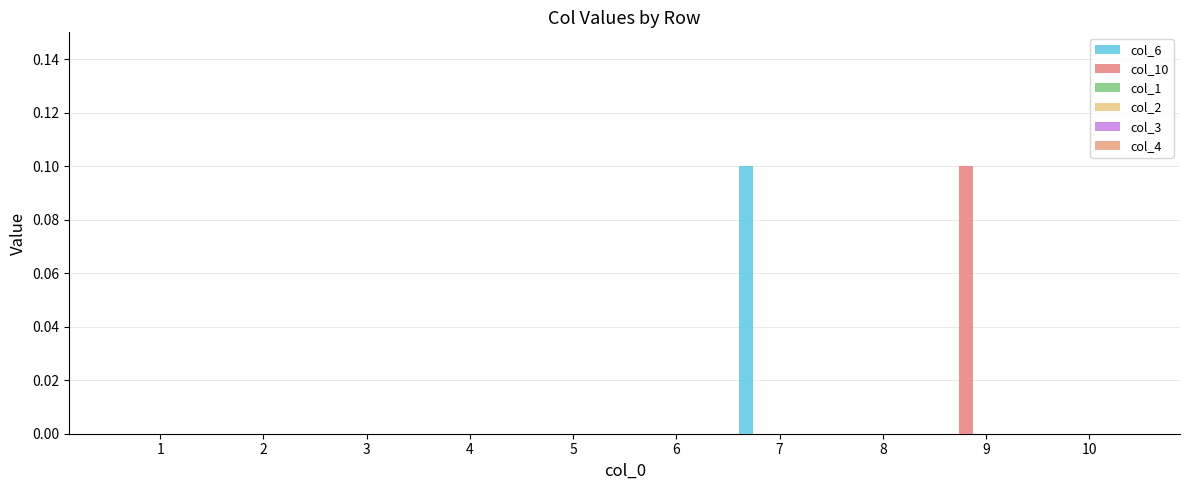

Are the bars grouped side by side (vs. stacked)?

Yes